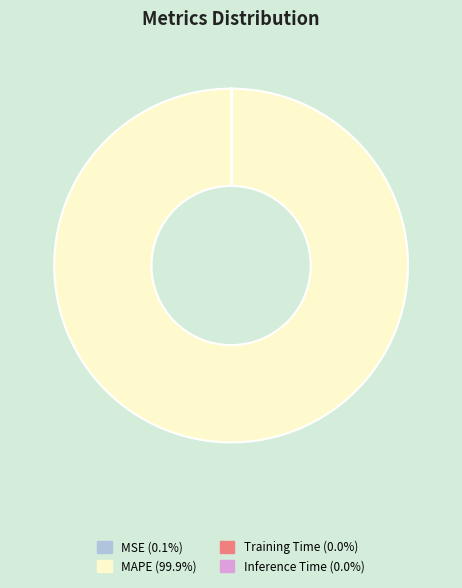

Is there any slice that represents more than half of the pie?

Yes